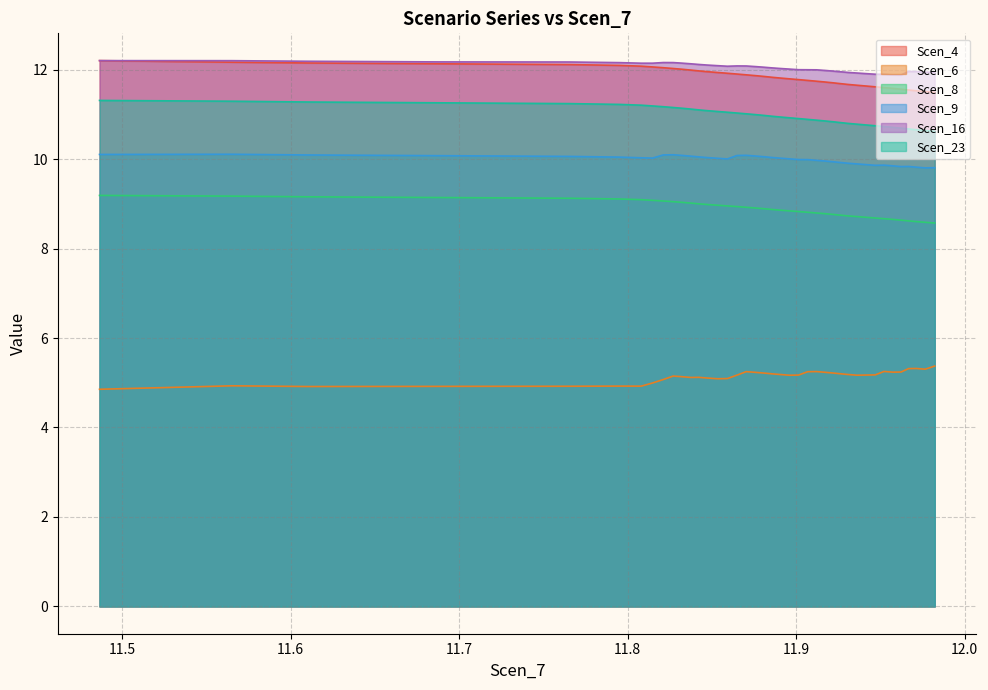

True or false: Scen_9 and Scen_8 cross at least once.

False